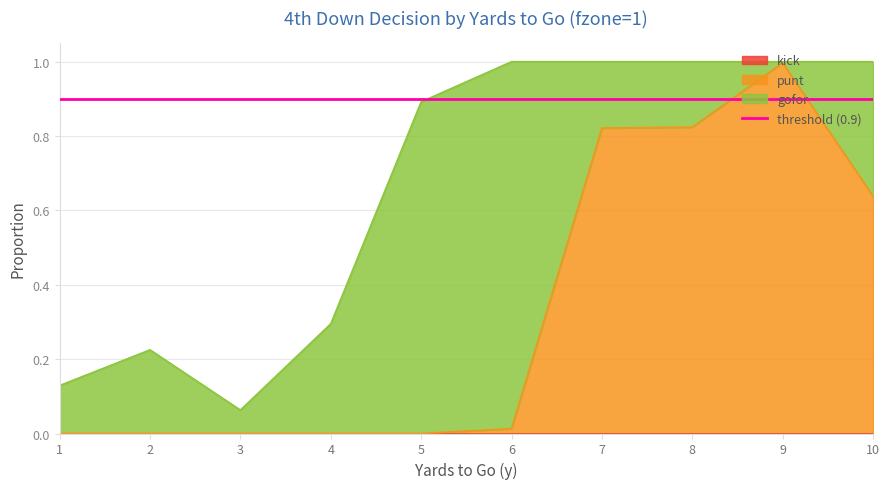

Is it true that punt equals 0.0 at 1?

True